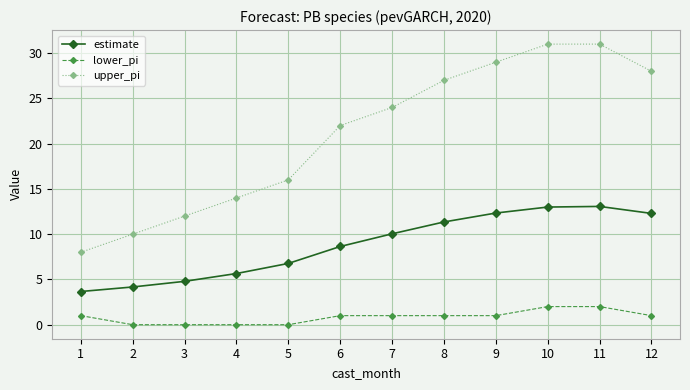

What is the total value across all series at 1?

12.7